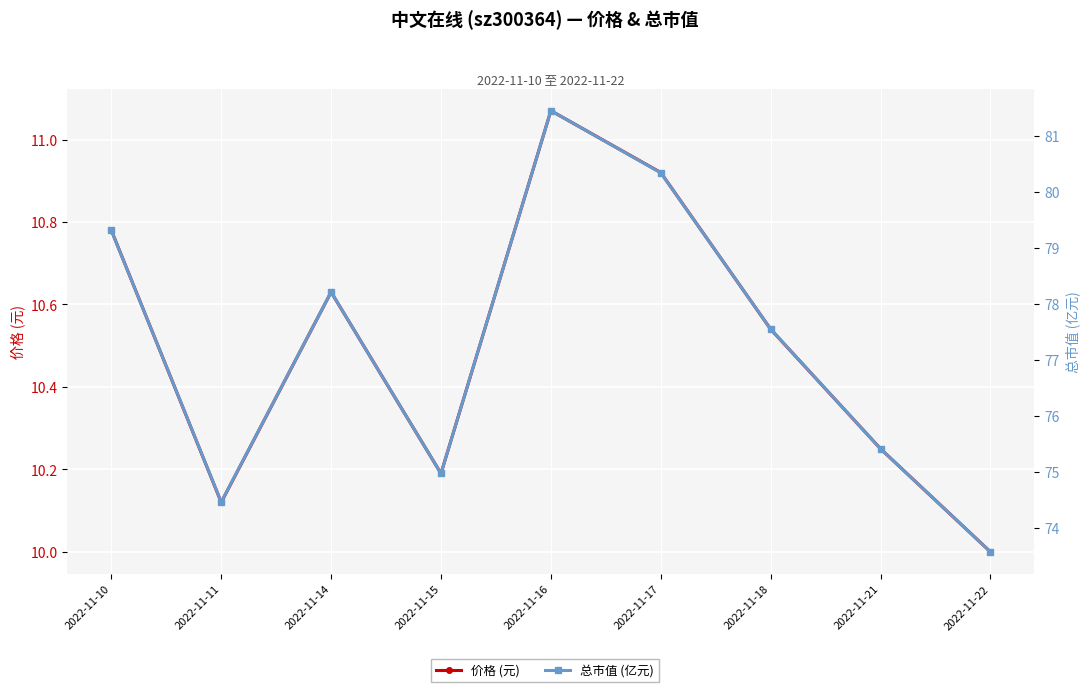

At how many categories does at least one series exceed 47?

9